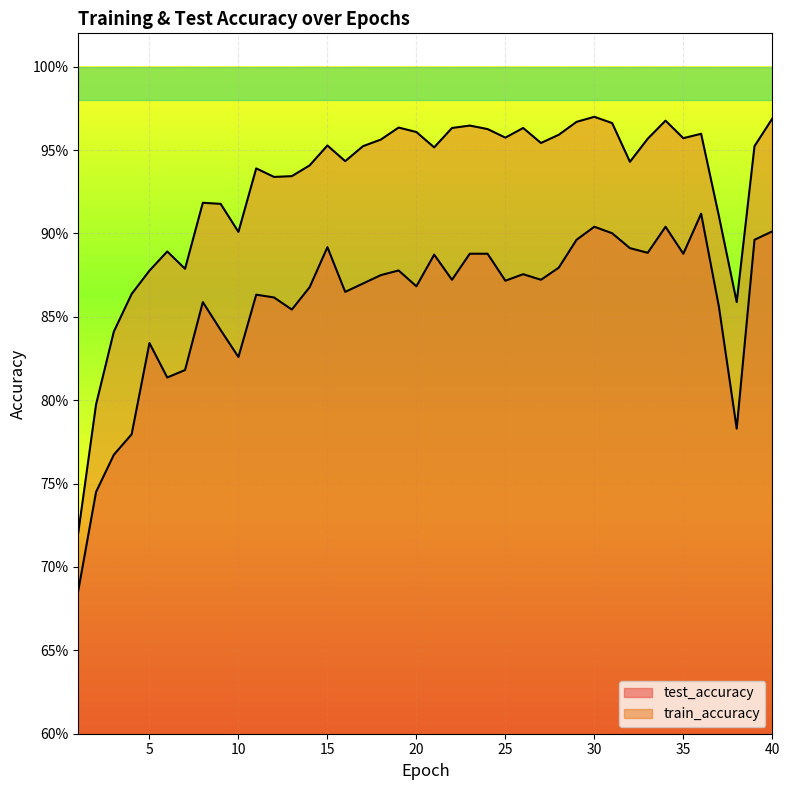

Reading left to right, extract all data points from this chart.

test_accuracy: 0.7	0.7	0.8	0.8	0.8	0.8	0.8	0.9	0.8	0.8	0.9	0.9	0.9	0.9	0.9	0.9	0.9	0.9	0.9	0.9	0.9	0.9	0.9	0.9	0.9	0.9	0.9	0.9	0.9	0.9	0.9	0.9	0.9	0.9	0.9	0.9	0.9	0.8	0.9	0.9
train_accuracy: 0.7	0.8	0.8	0.9	0.9	0.9	0.9	0.9	0.9	0.9	0.9	0.9	0.9	0.9	1.0	0.9	1.0	1.0	1.0	1.0	1.0	1.0	1.0	1.0	1.0	1.0	1.0	1.0	1.0	1.0	1.0	0.9	1.0	1.0	1.0	1.0	0.9	0.9	1.0	1.0